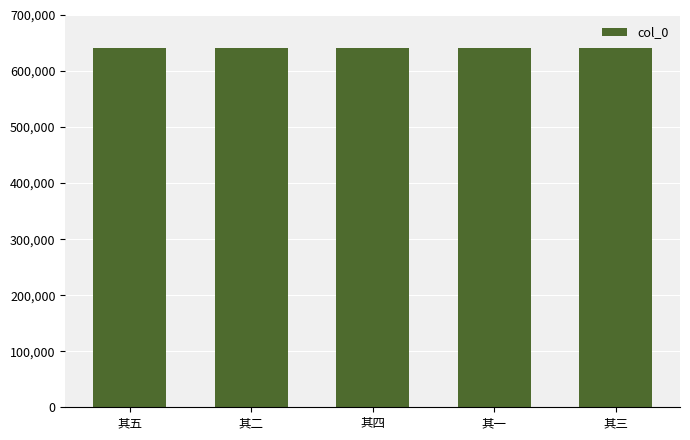

What is the label of the 2nd bar from the right?

其一